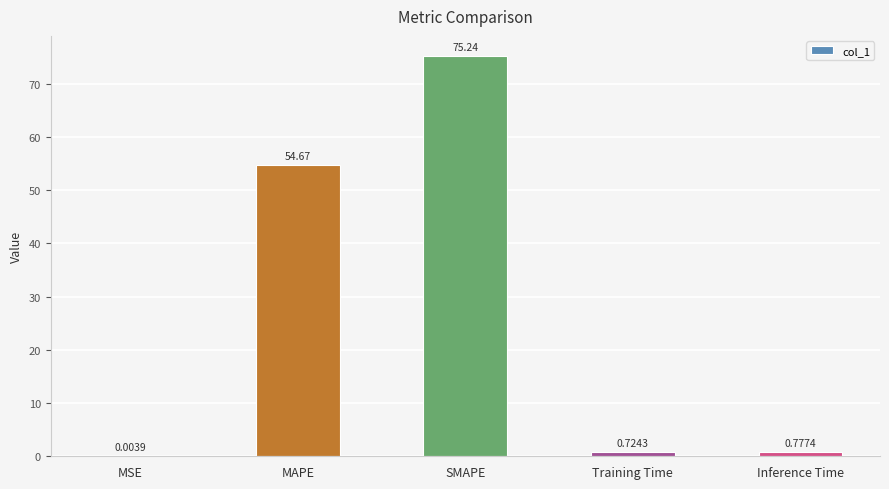

Between MAPE and MSE, which is larger?

MAPE